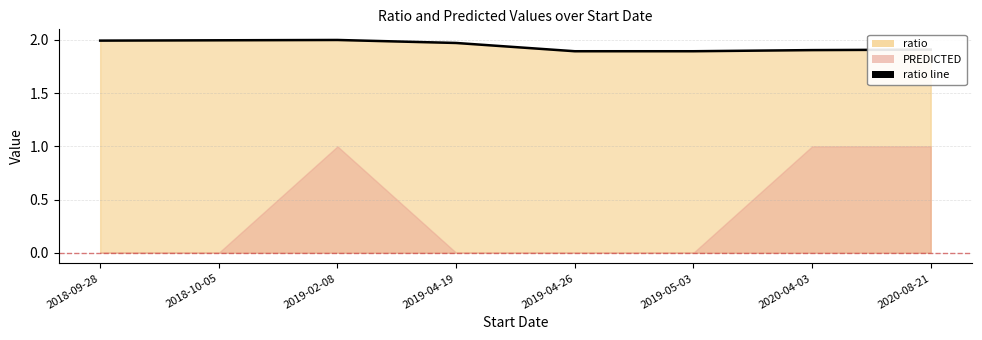

What is the label of the 2nd point from the right?

2020-04-03